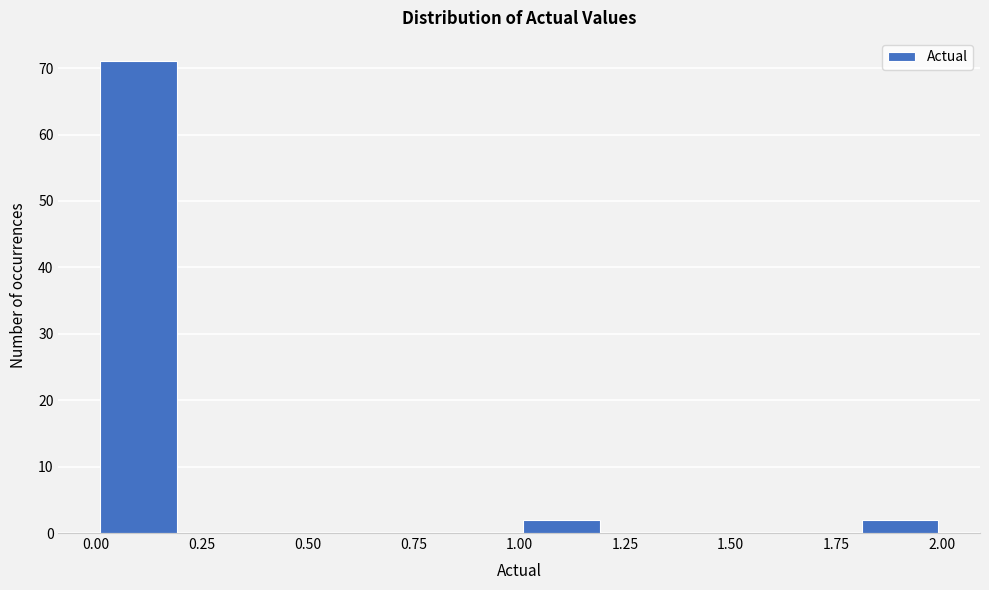

Reading left to right, list every bar in this chart as the range it spans on the x-axis followed by its height. The values are not printed on the chart, so give them approximately, as read against the axis.

0.0 to 0.2: 71
0.2 to 0.4: 0
0.4 to 0.6: 0
0.6 to 0.8: 0
0.8 to 1.0: 0
1.0 to 1.2: 2
1.2 to 1.4: 0
1.4 to 1.6: 0
1.6 to 1.8: 0
1.8 to 2.0: 2